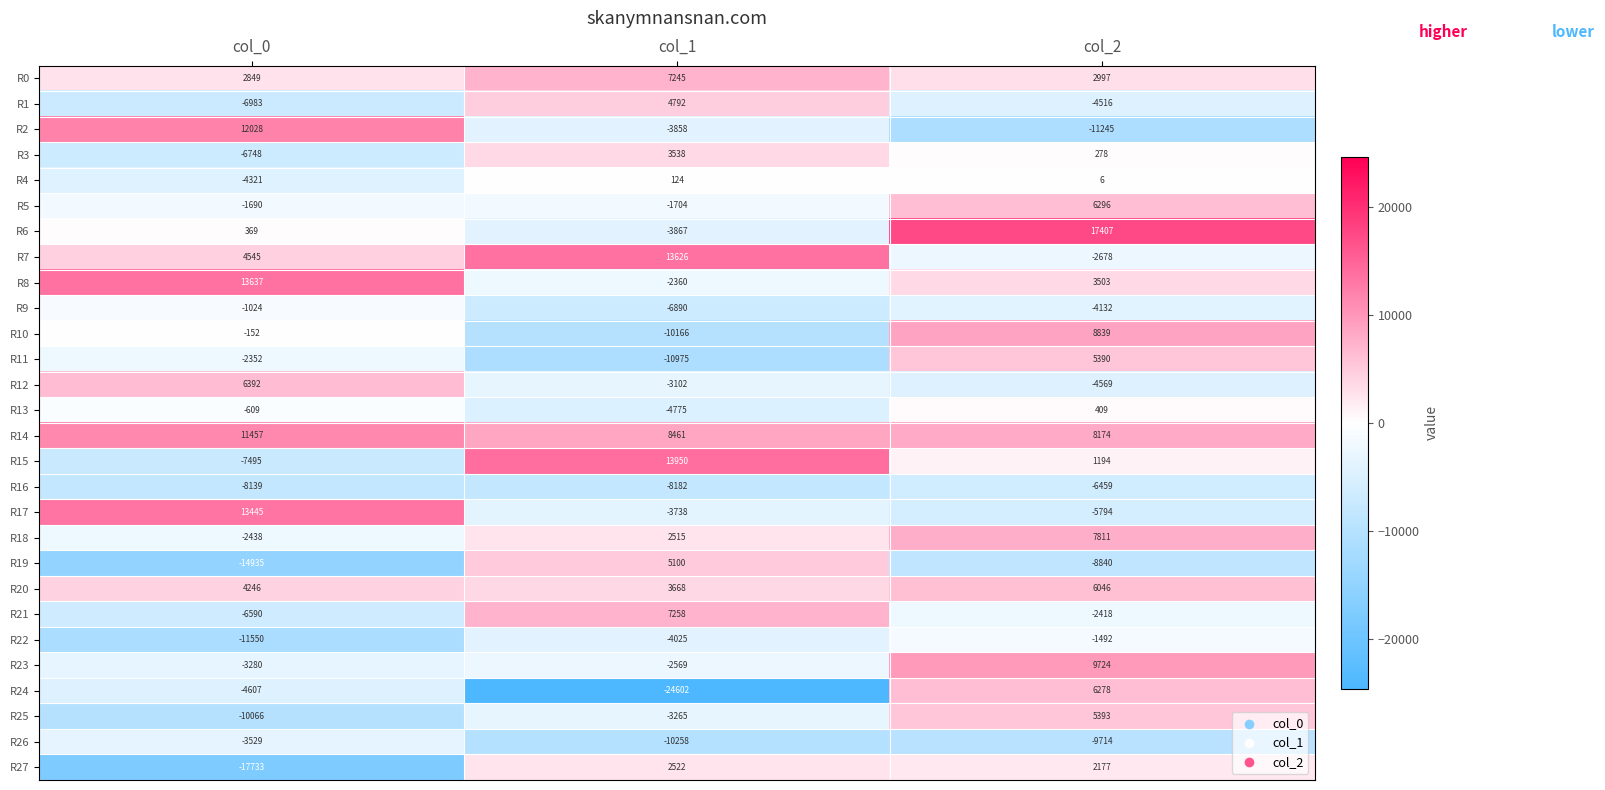

Which category has the highest value in the R0 series?

col_1